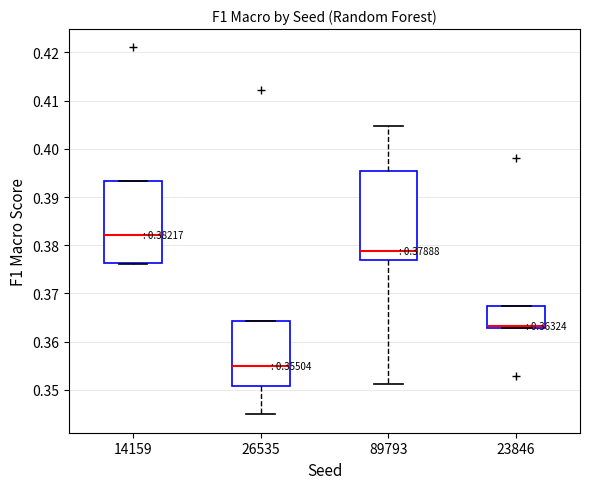

Comparing the boxes themselves (not the whiskers), which one is the tallest?

89793